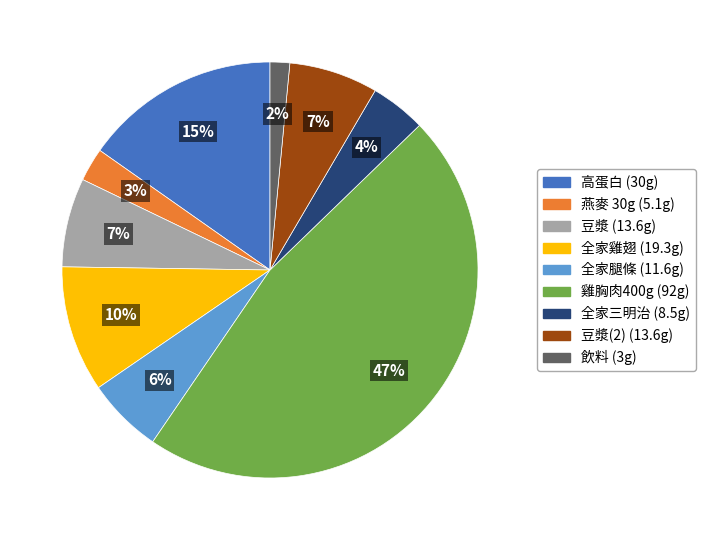

To the nearest percent, what is the difference between the largest and smallest slice percentages?

45%